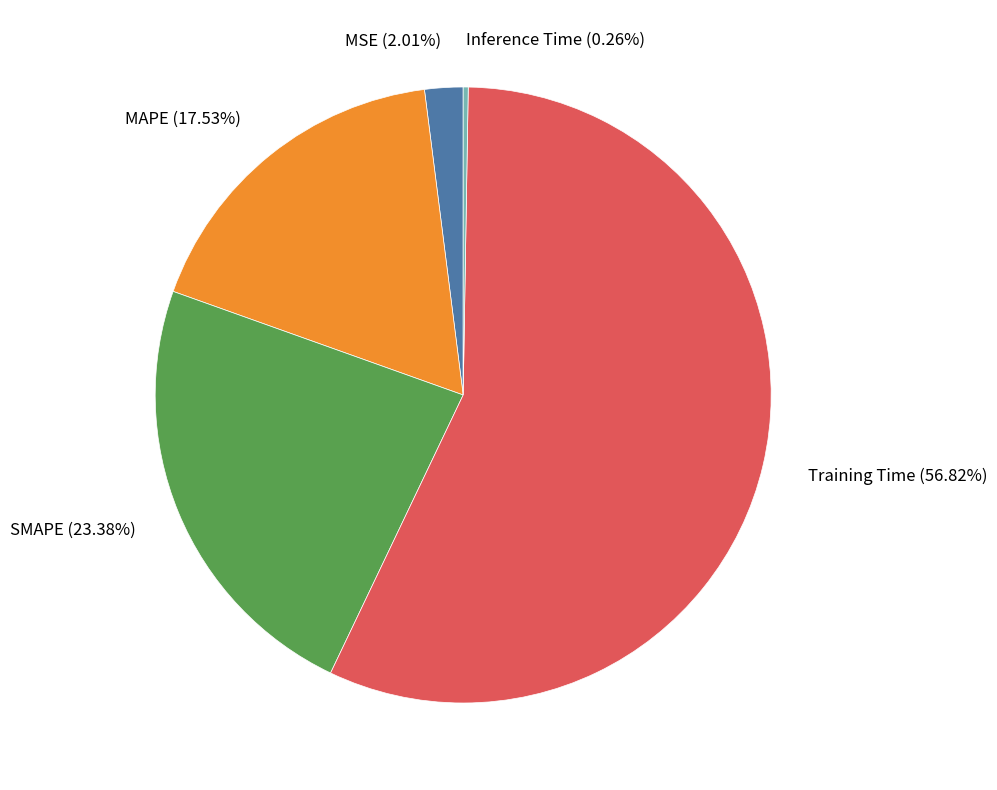

To the nearest percent, what is the difference between the MAPE and Training Time slice percentages?

39%